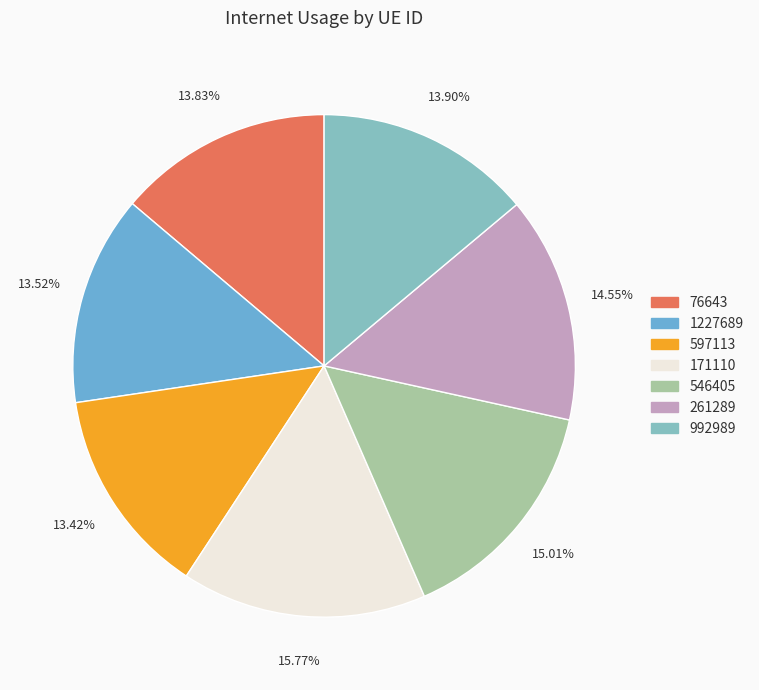

What is the total percentage of 597113 and 546405?

28.4%